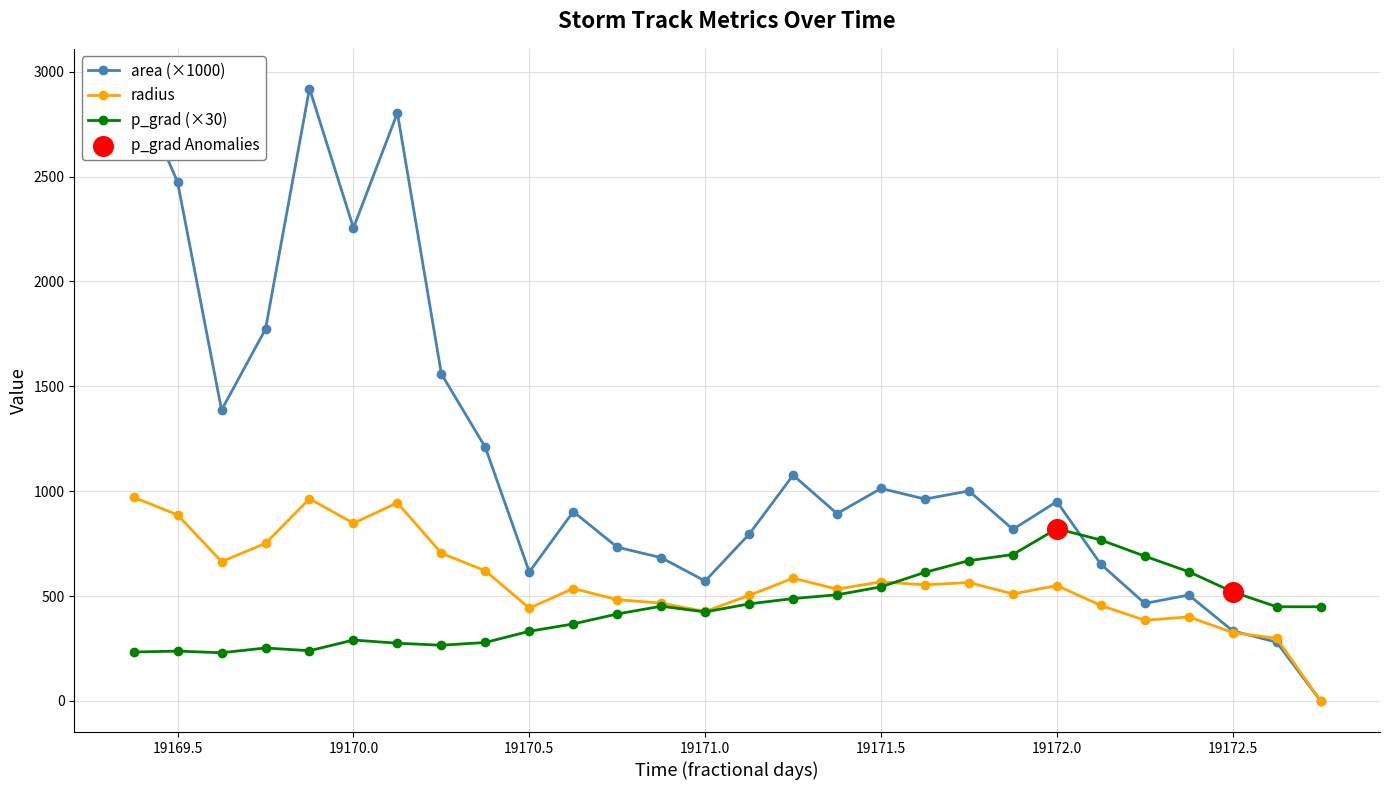

What are all the series names shown in the legend?

area, radius, p_grad